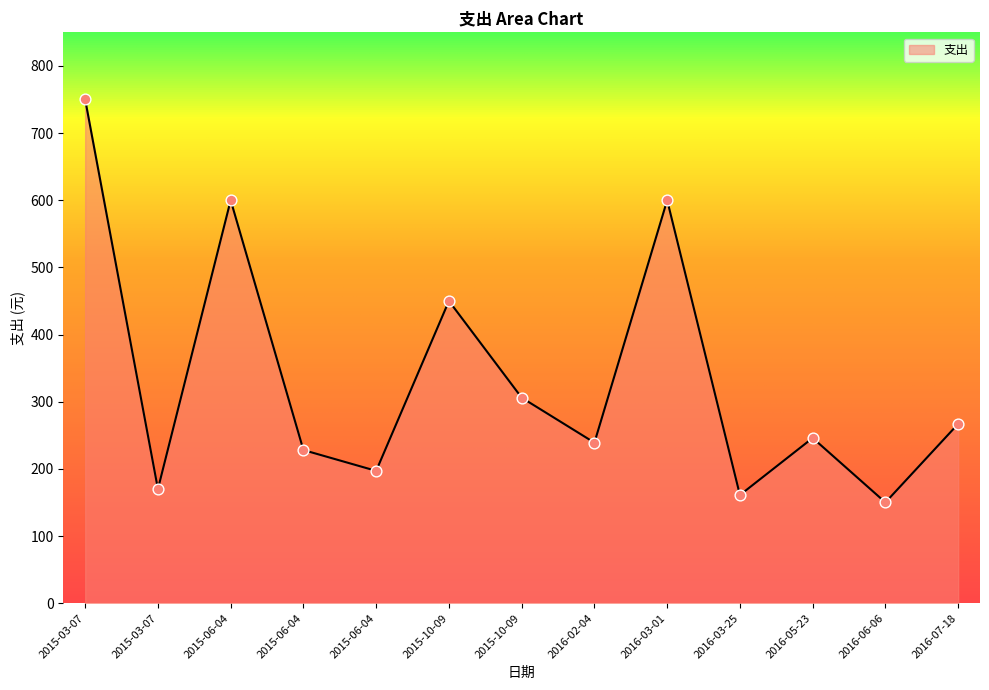

Approximately how many times larger is the value at 2015-06-04 compared to 2016-05-23?

0.8